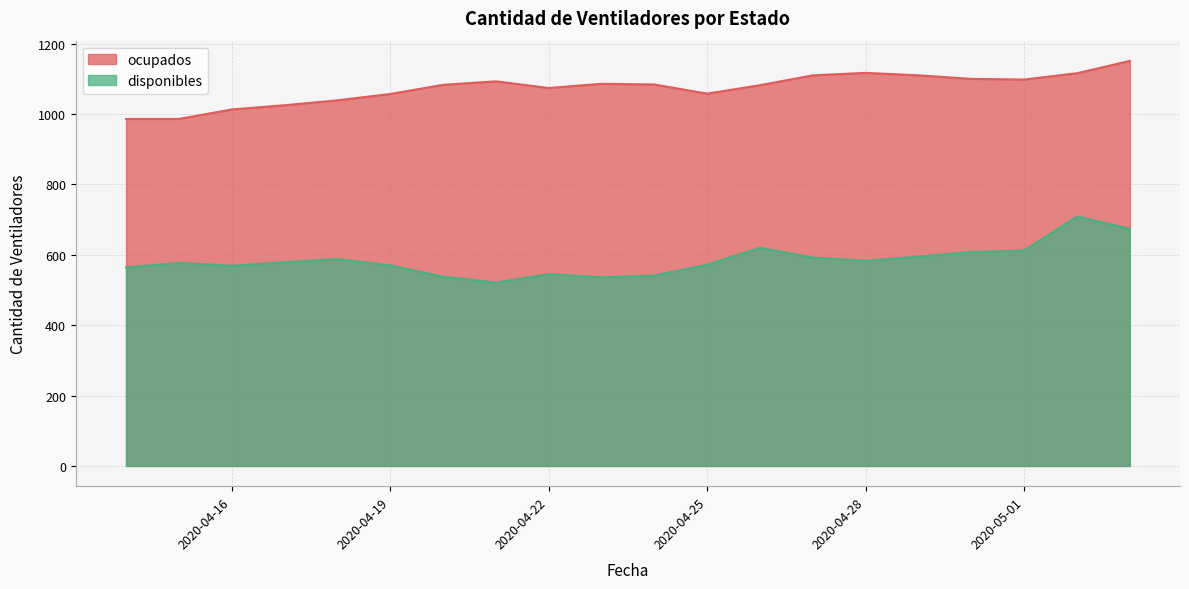

At which category is the sum across all series the highest?

2020-05-02